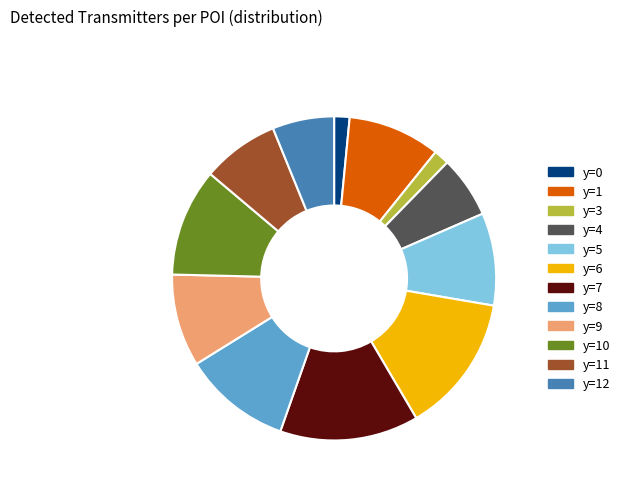

Is it true that y=11 is 8% of the pie?

True